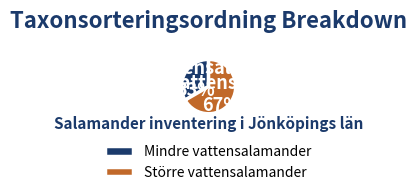

Is the sum of Större vattensalamander and Mindre vattensalamander greater than half?

Yes